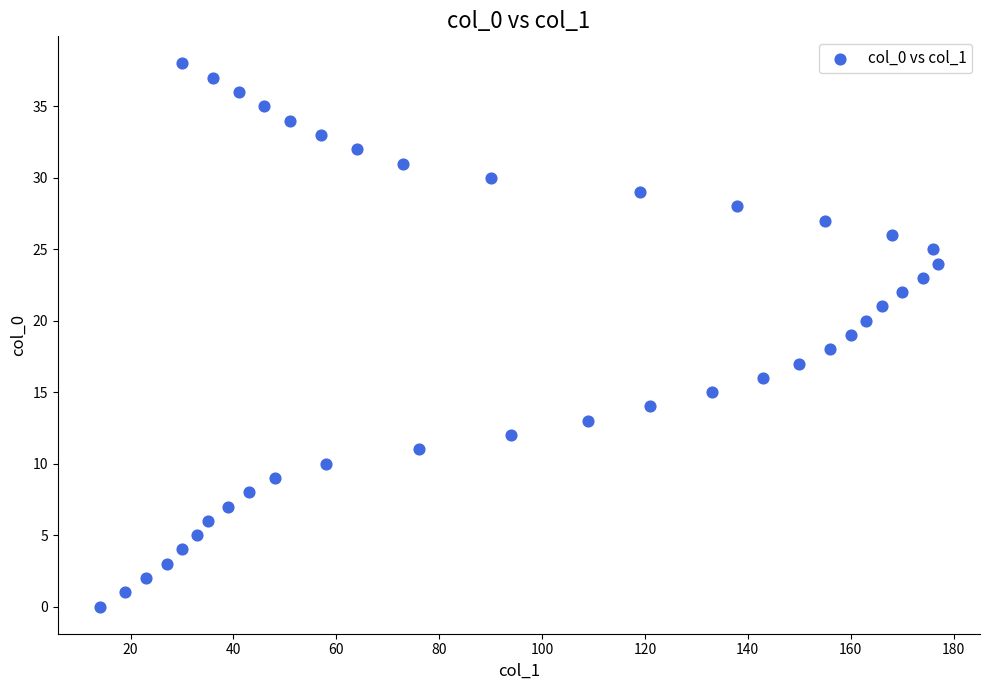

What is the range of X values (max minus min)?

163